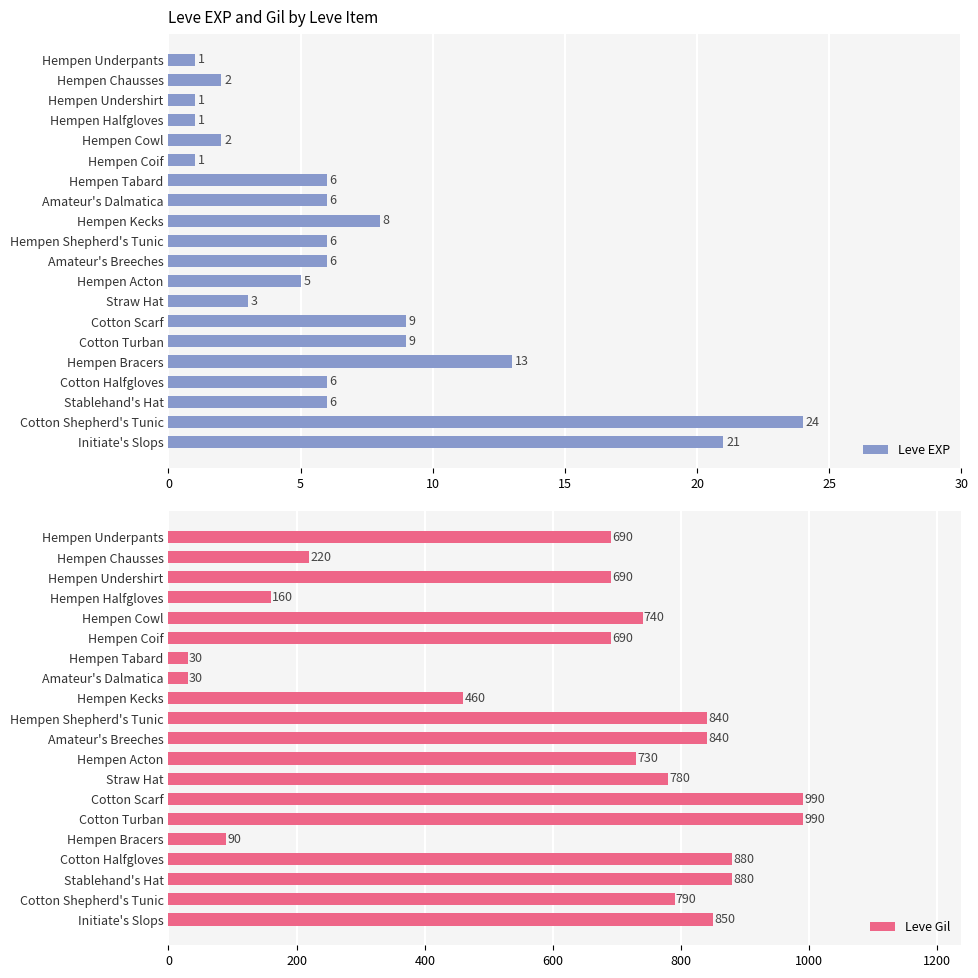

How many data points in Leve Gil are less than 740?

10